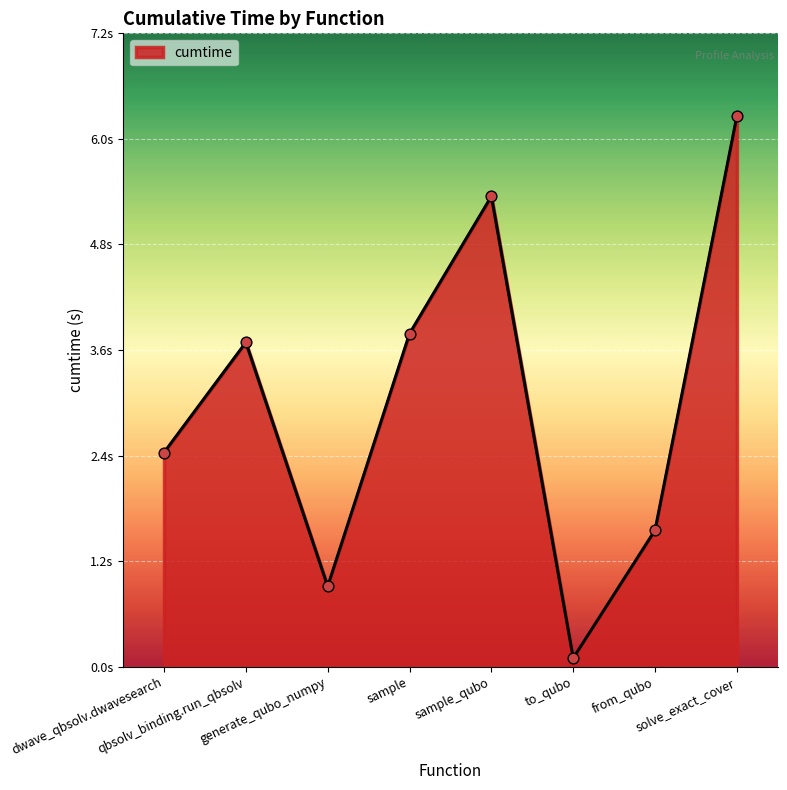

Which has a higher value, generate_qubo_numpy or dwave_qbsolv.dwavesearch?

dwave_qbsolv.dwavesearch